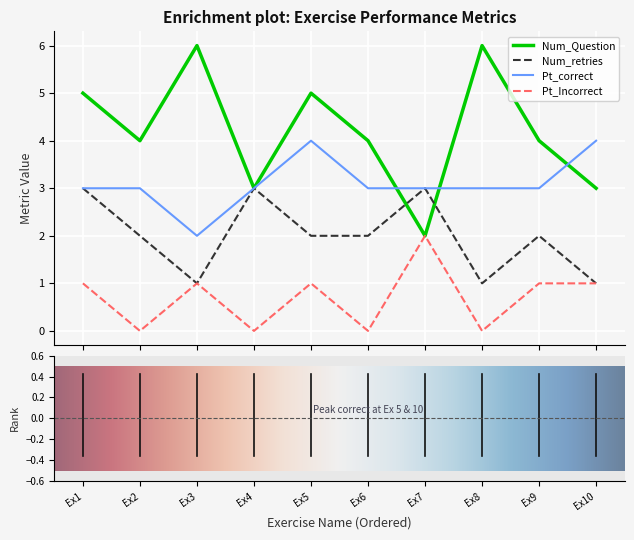

List the series in order of their overall mean, highest first.

Num_Question, Pt_correct, Num_retries, Pt_Incorrect